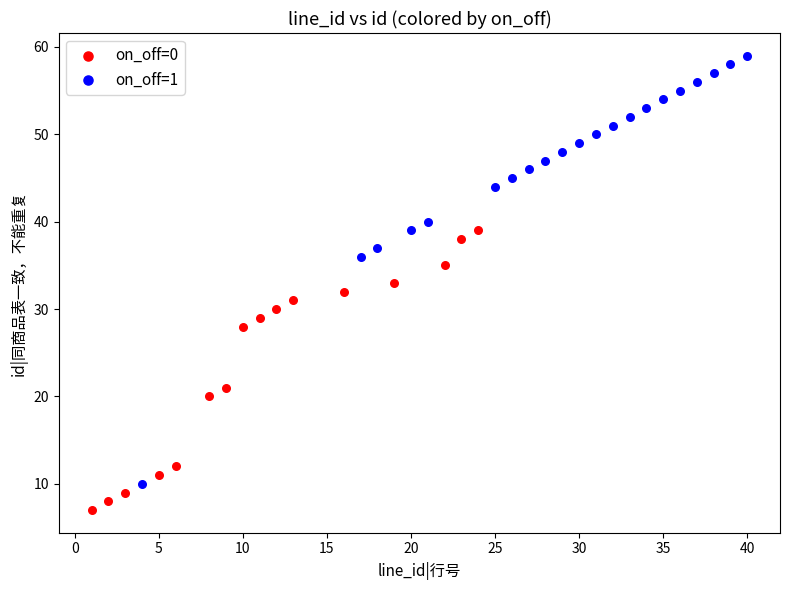

Which series contains the highest Y value?

on_off=1